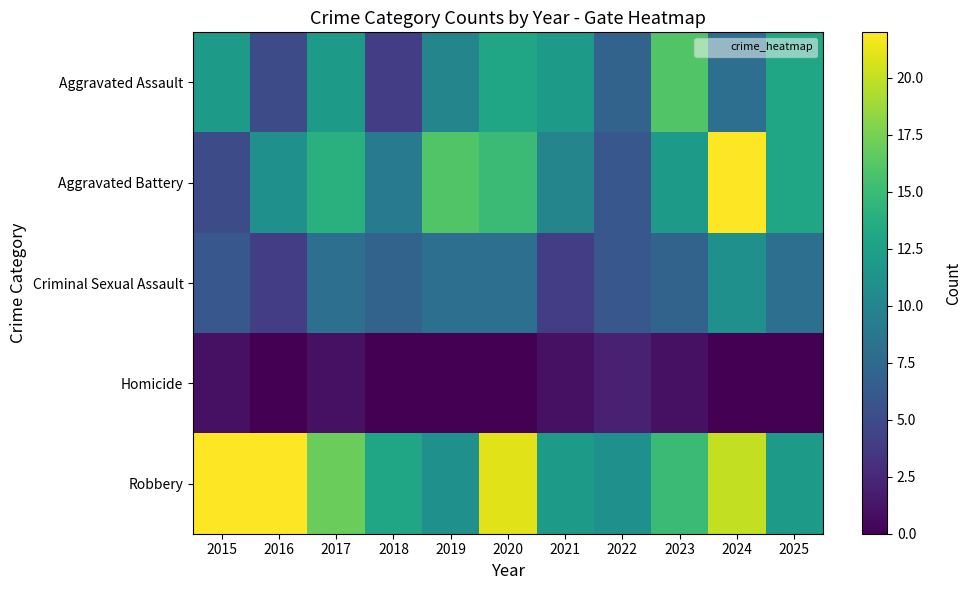

Rank the series at 2025 from highest to lowest value.

Aggravated Assault, Aggravated Battery, Robbery, Criminal Sexual Assault, Homicide